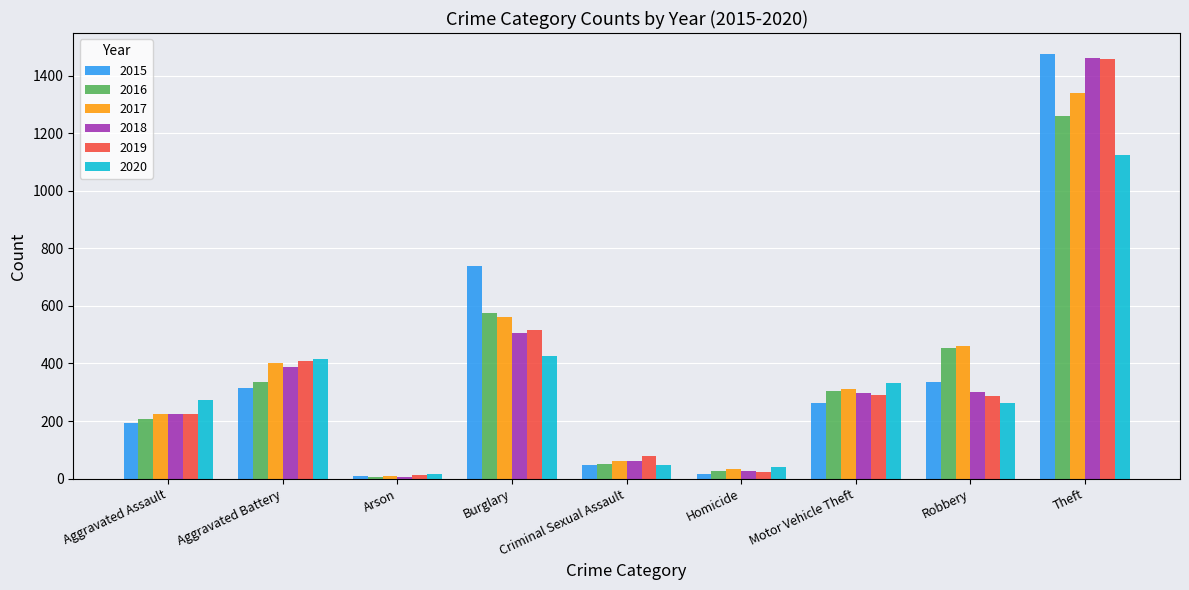

What position from the left is Arson?

3